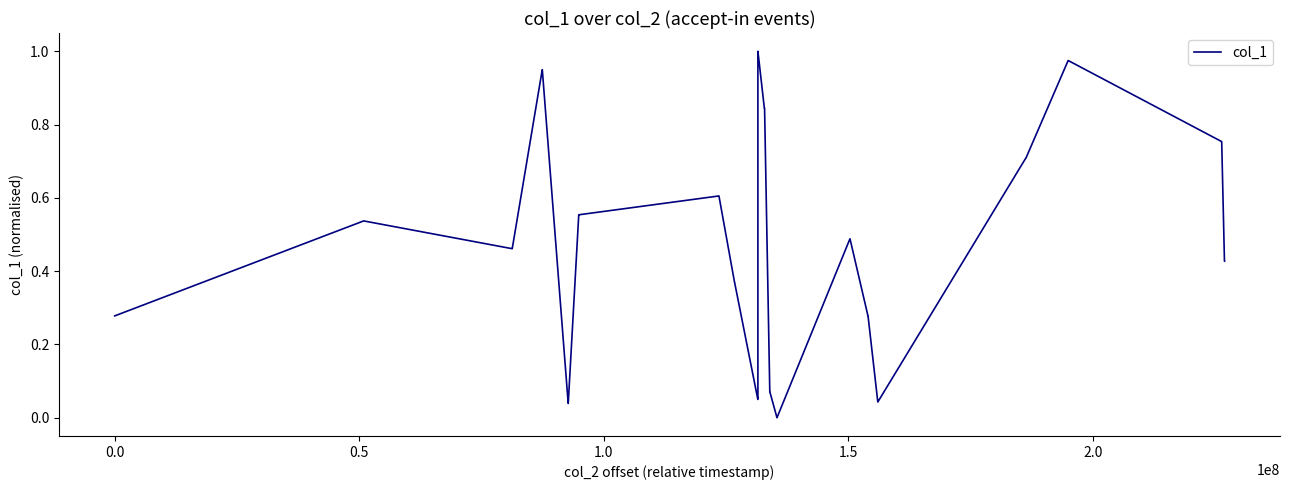

Does the chart display data point markers on the line(s)?

No